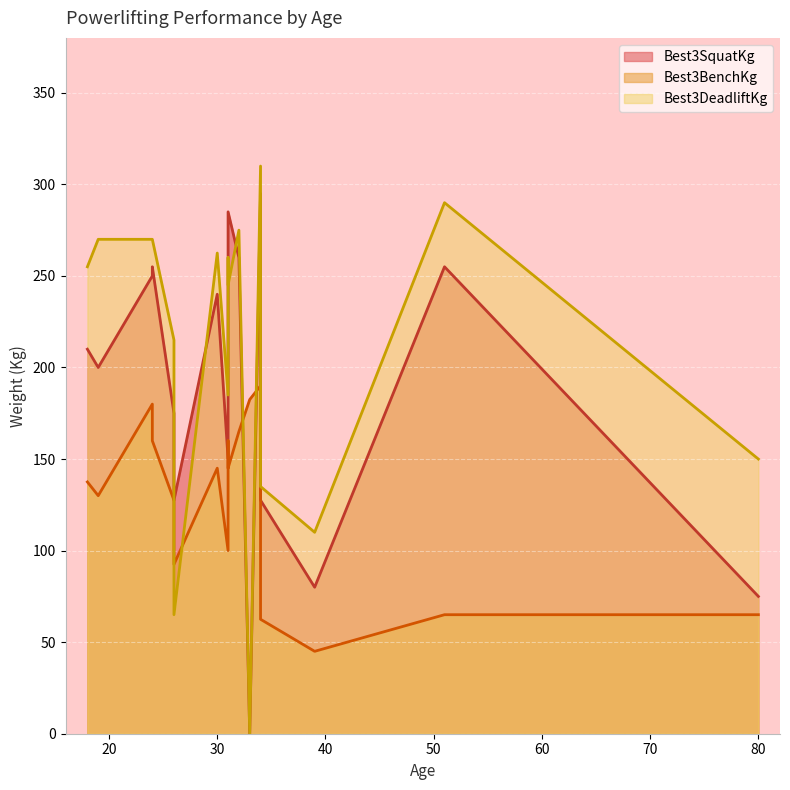

What is the average value of the Best3DeadliftKg series?

209.9